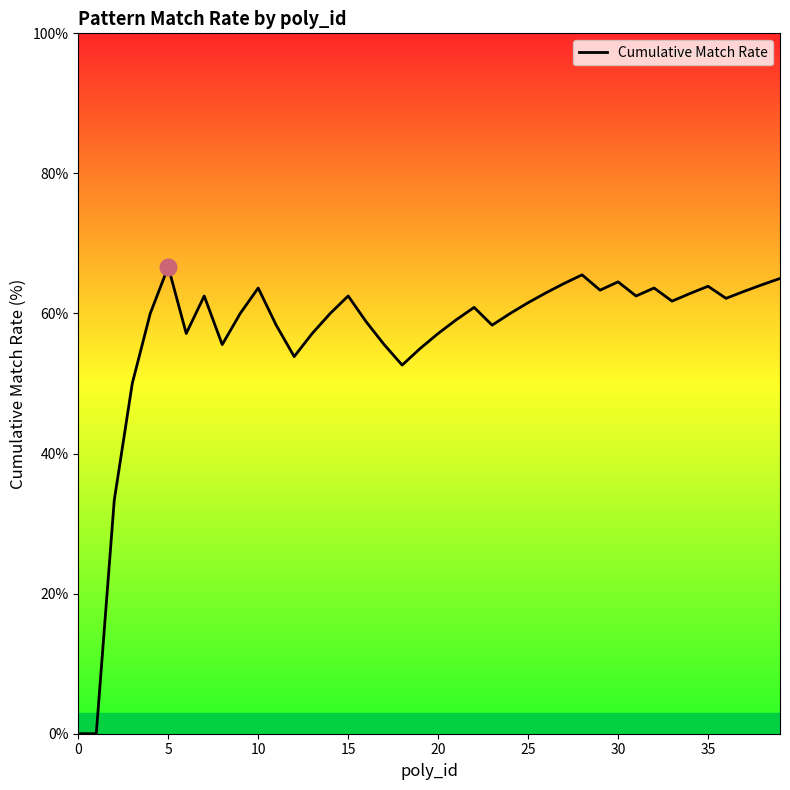

What is the difference between the maximum and minimum values?

66.7